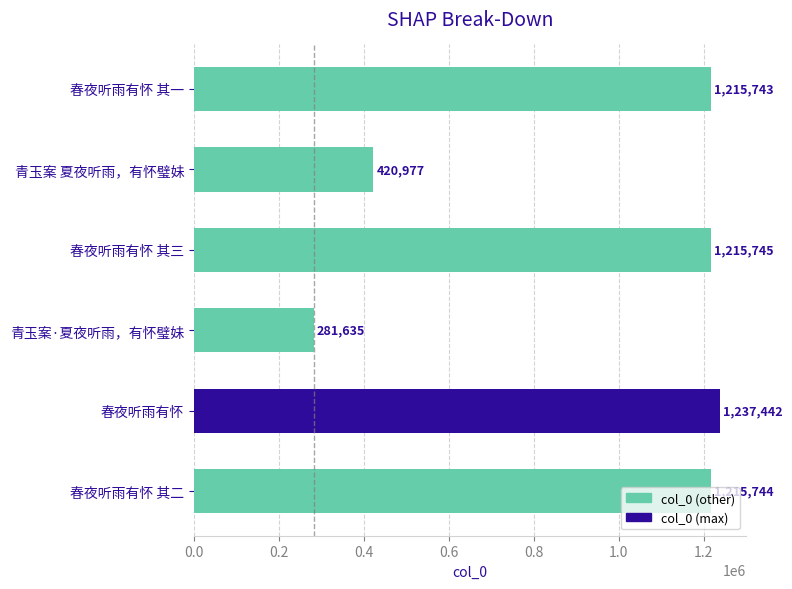

Where is the data nearest to the value 759538?

青玉案 夏夜听雨，有怀璧妹